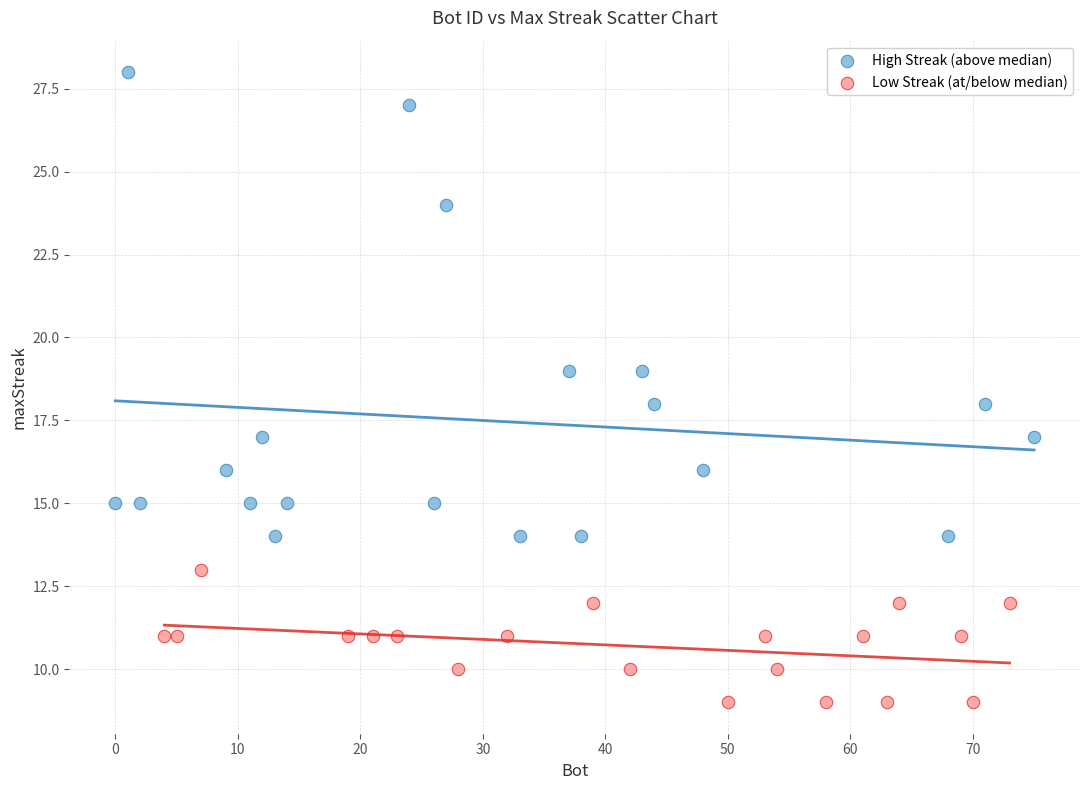

Which series has the largest Y range (max minus min)?

High Streak (above median)